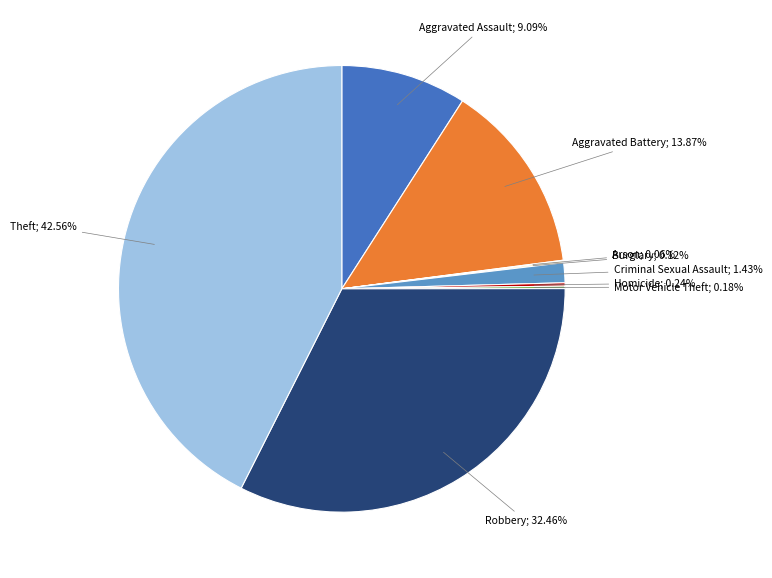

Does any single category account for the majority?

No